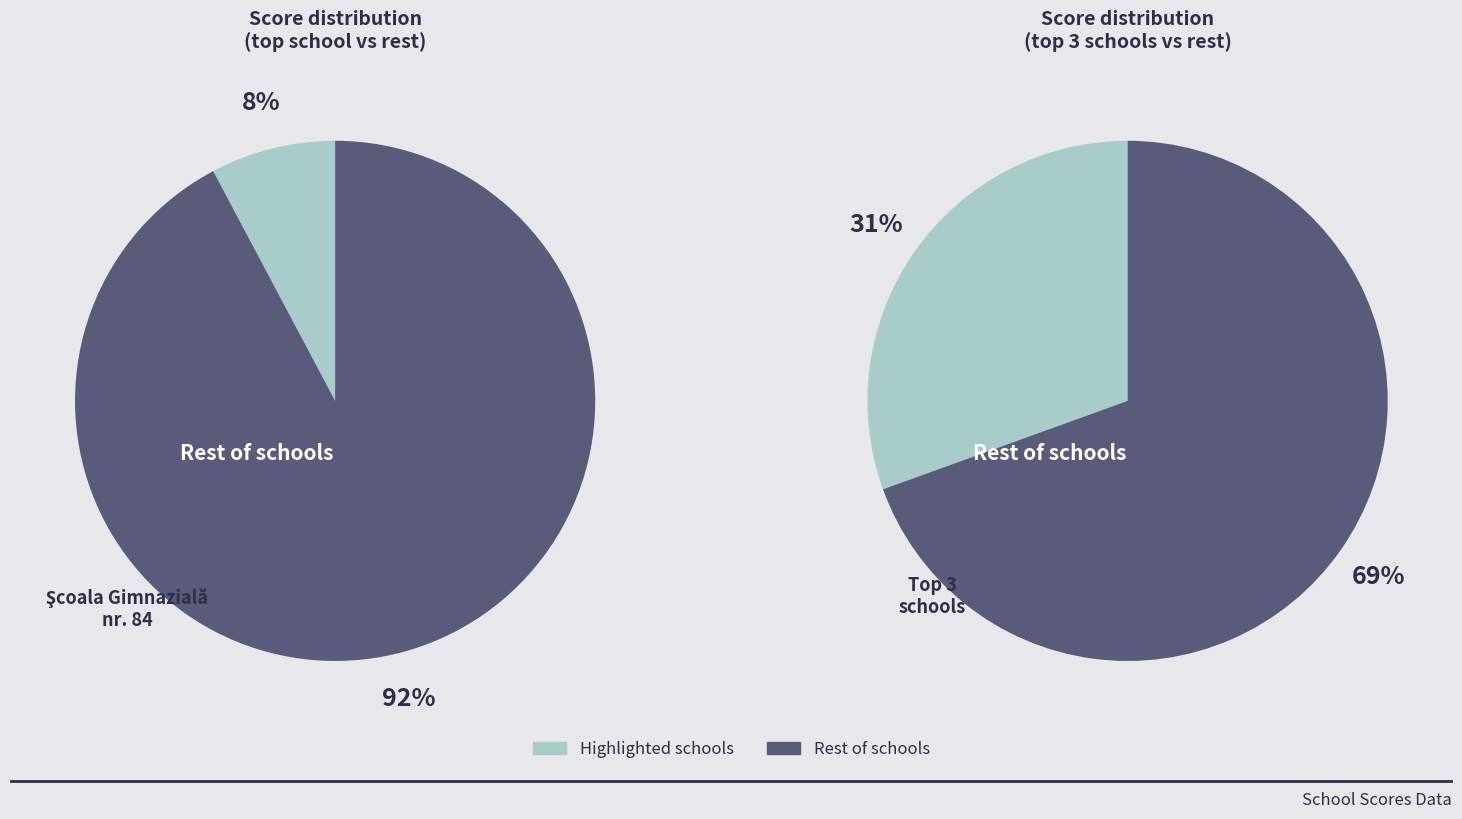

Which slice is the smallest?

Şcoala Gimnazială nr. 84 (B10938560)